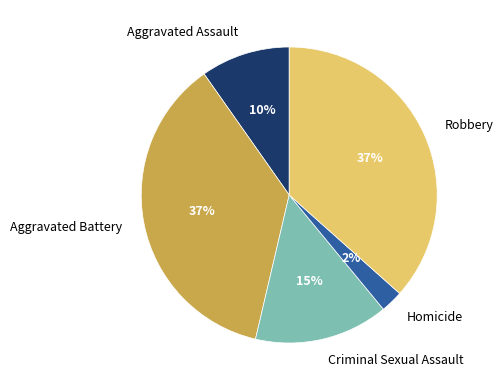

Which slice is the smallest?

Homicide